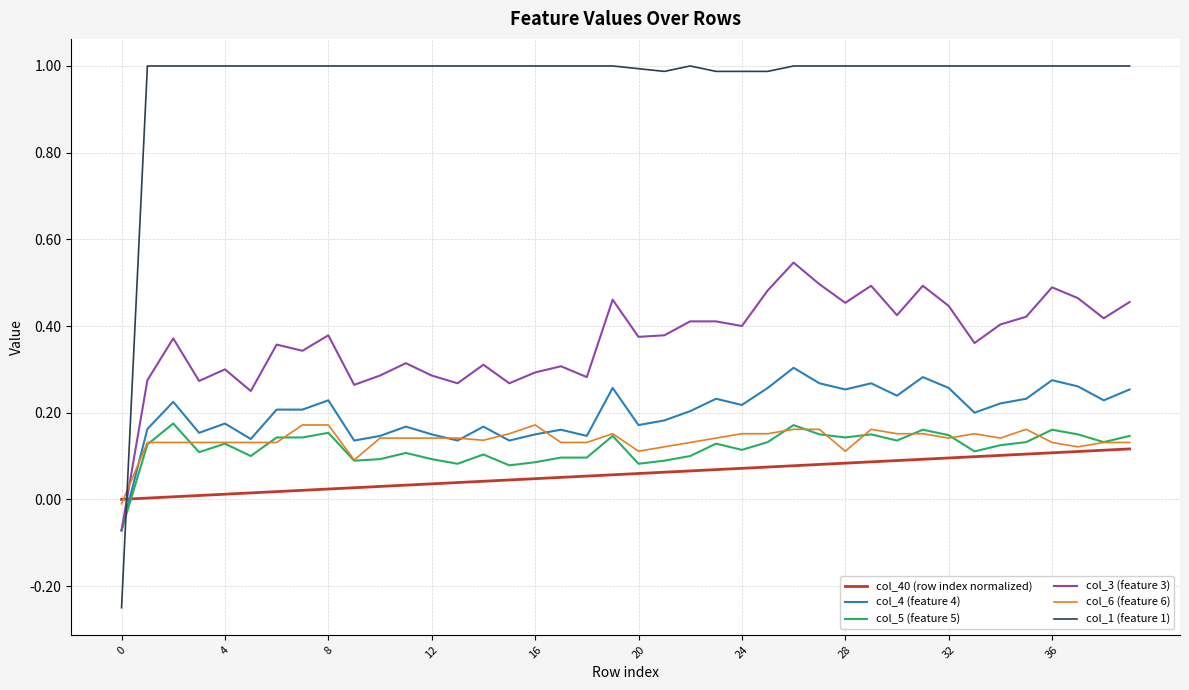

Which series has the widest spread of values?

col_1 (feature 1)